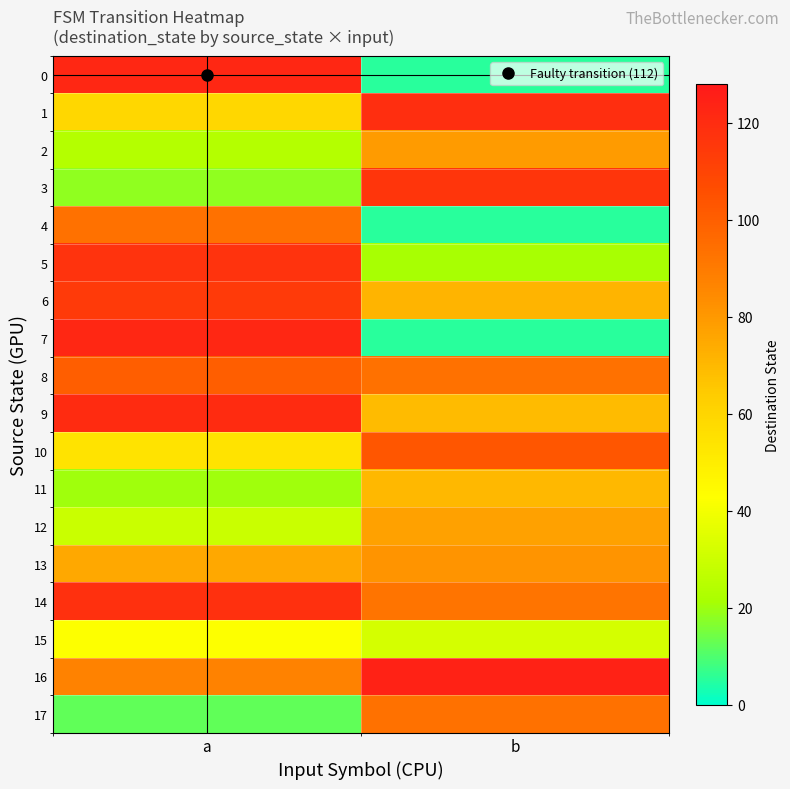

Reading left to right, extract all data points from this chart.

0: a=122	b=5
1: a=59	b=119
2: a=24	b=79
3: a=18	b=116
4: a=93	b=5
5: a=117	b=21
6: a=114	b=71
7: a=122	b=5
8: a=100	b=93
9: a=120	b=69
10: a=54	b=103
11: a=20	b=70
12: a=29	b=77
13: a=75	b=81
14: a=118	b=92
15: a=42	b=32
16: a=87	b=124
17: a=12	b=93